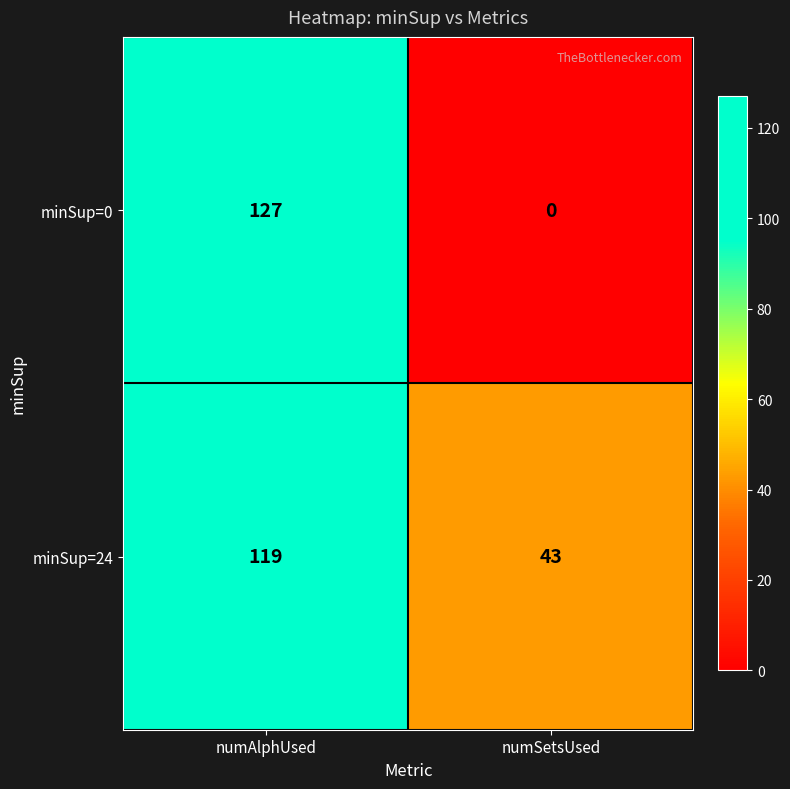

List the series in order of their overall mean, lowest first.

minSup=0, minSup=24